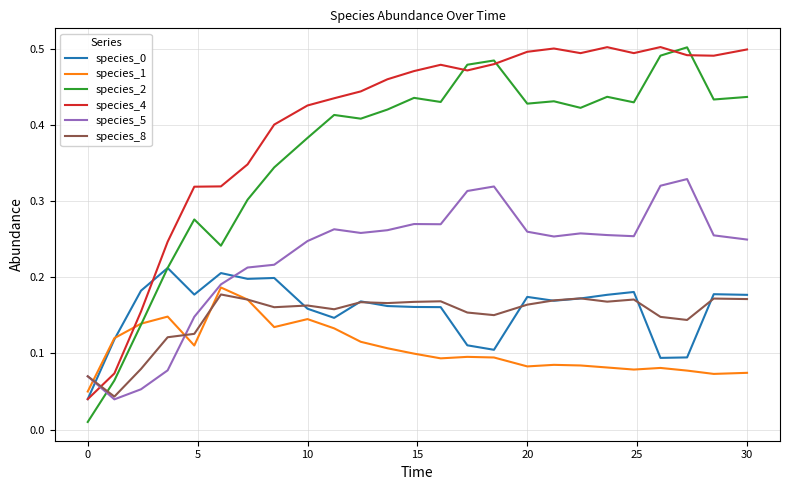

In species_0, how many points are lower than both neighbors (excluding endpoints)?

6